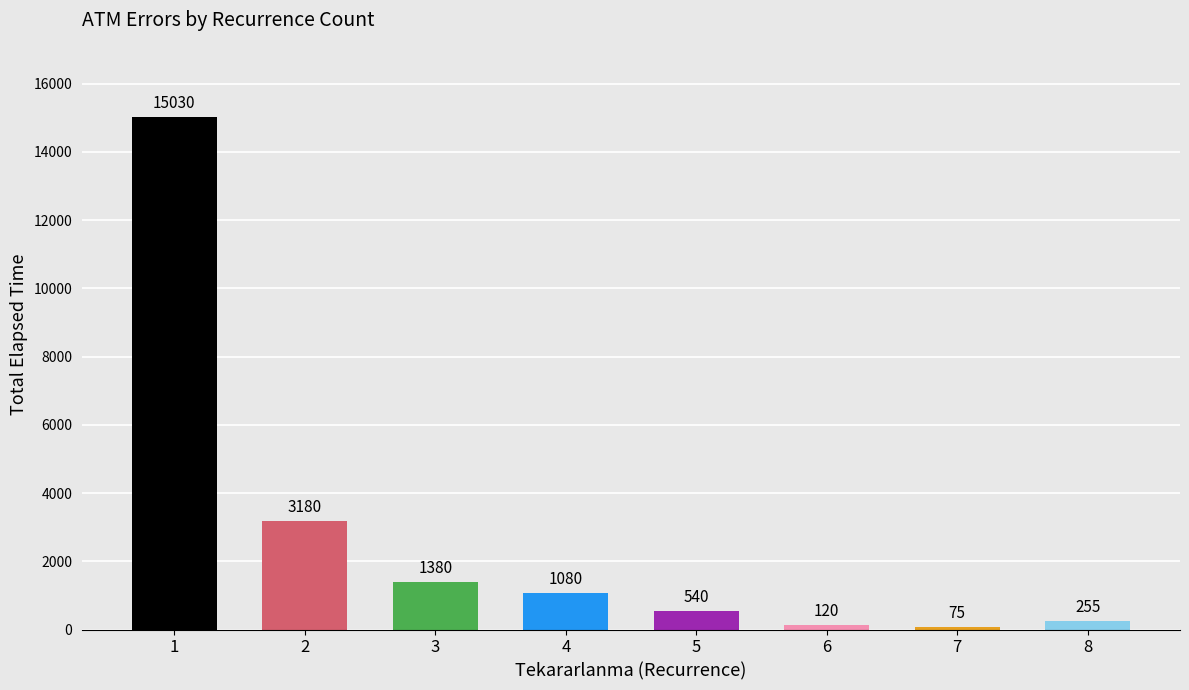

What is the difference between the maximum and minimum values?

14955